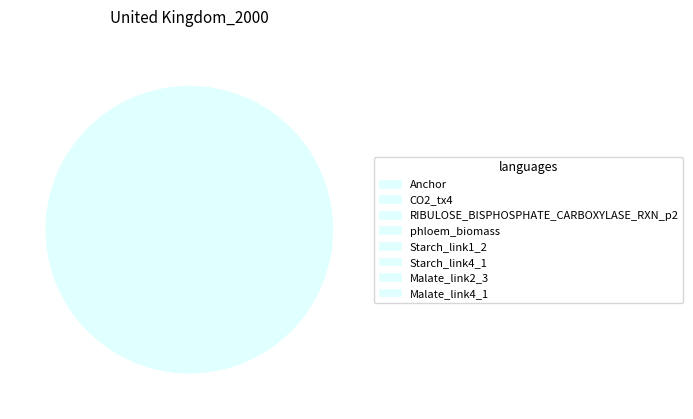

To the nearest percent, what is the average slice percentage?

10%